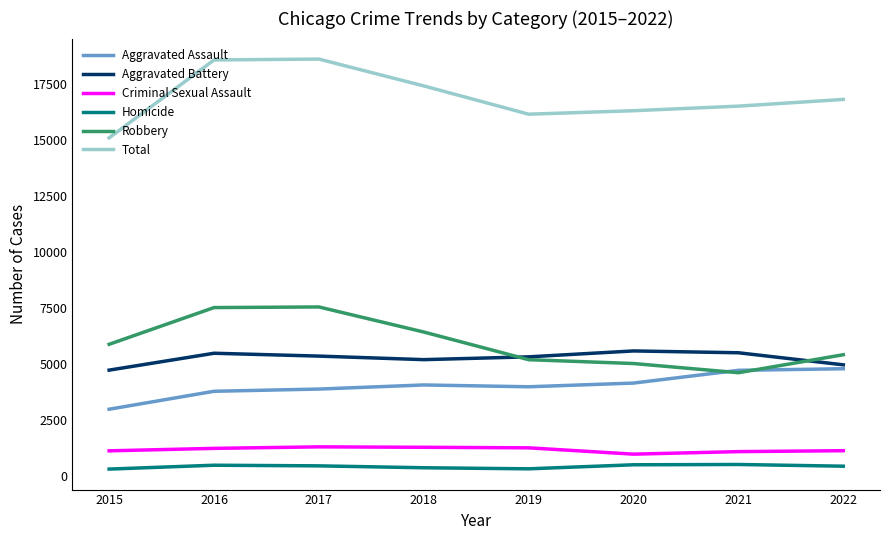

What is the average value of the Aggravated Assault series?

4059